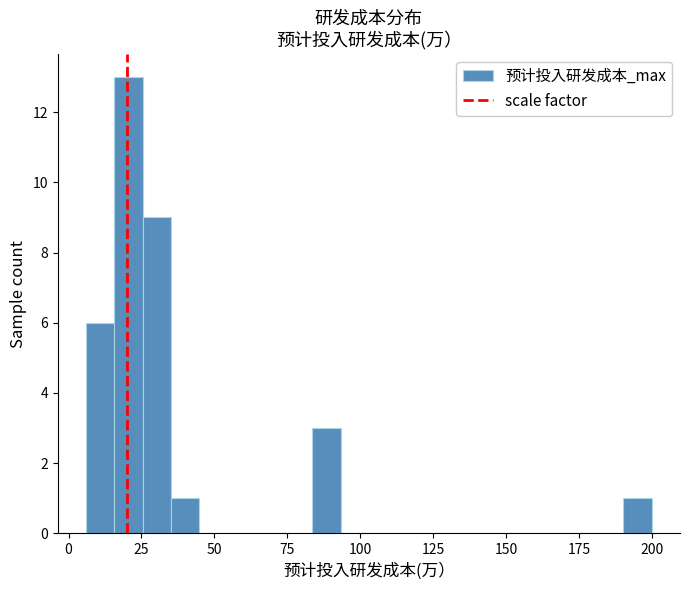

Around what value on the x-axis is the tallest bar? Give the approximate position of its centre, as read against the axis.

20